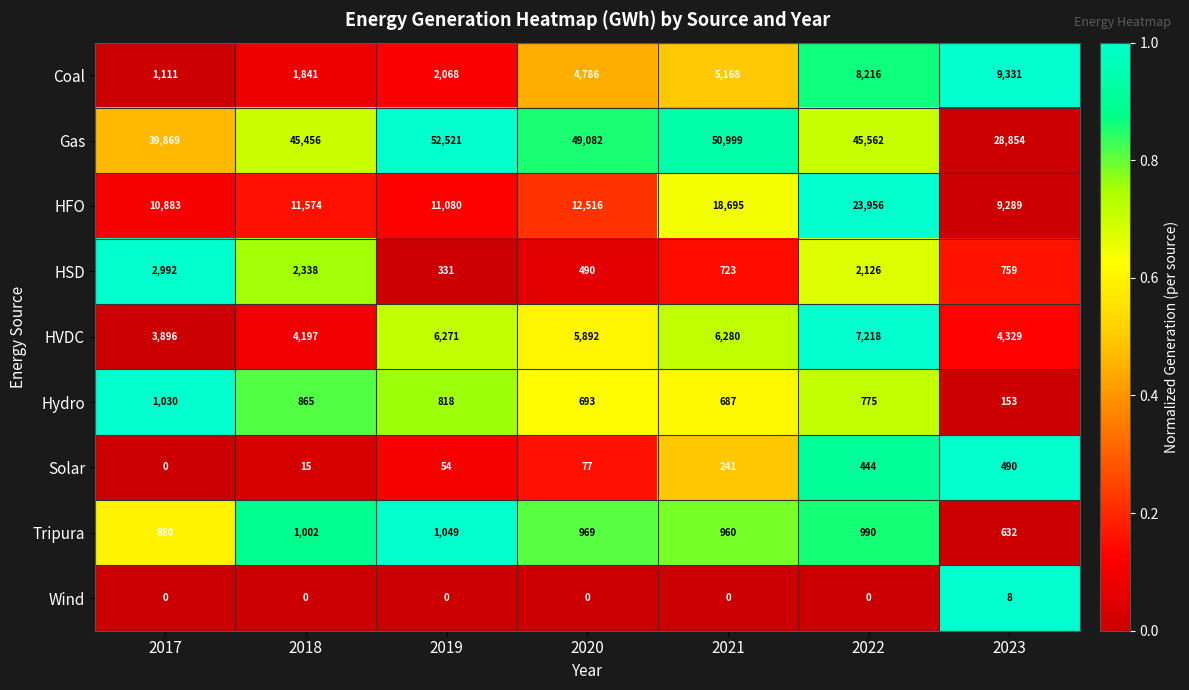

What is the difference between the maximum and minimum values in the Wind series?

8